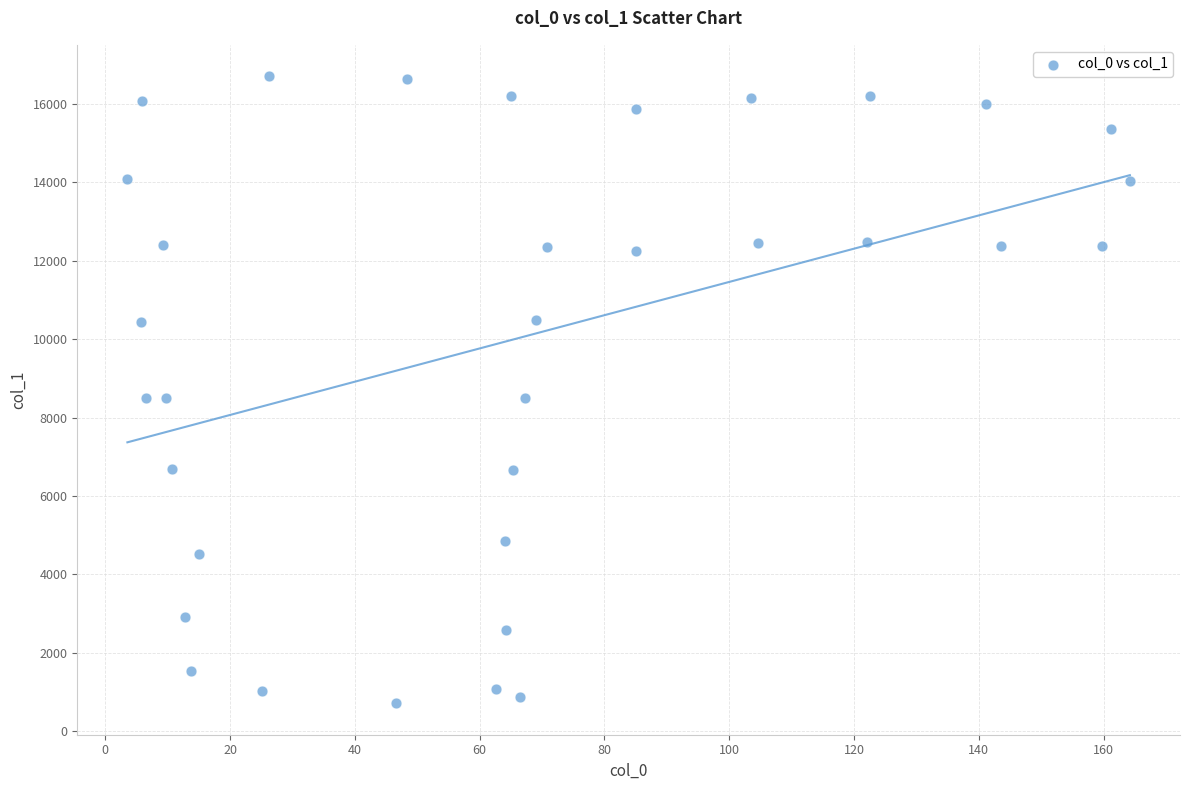

What is the range of X values (max minus min)?

160.7